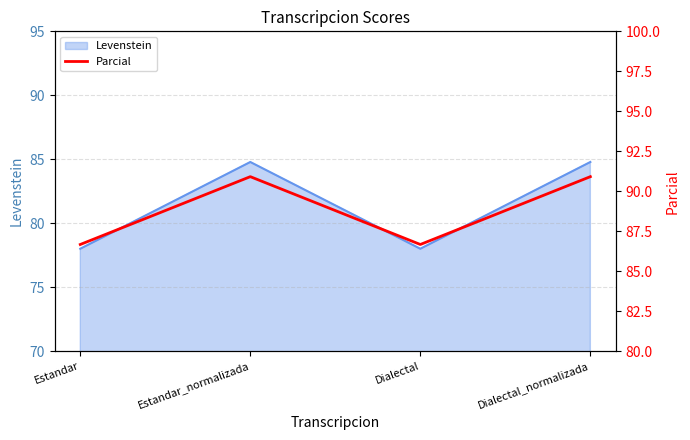

What is the approximate value of Levenstein at Dialectal?

78.0